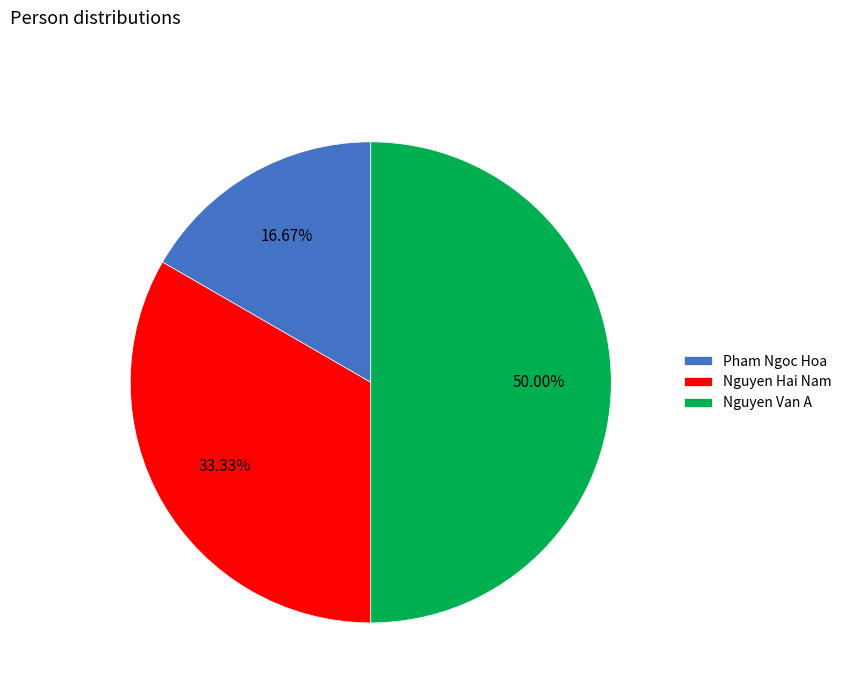

To the nearest percent, what is the average slice percentage?

33%